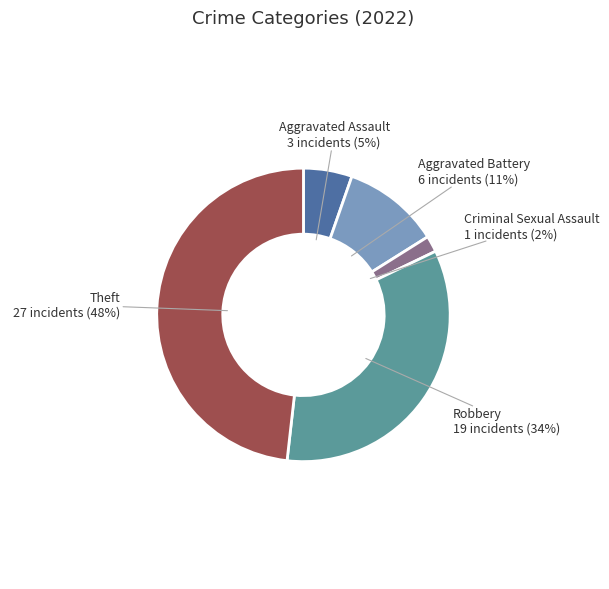

To the nearest percent, what portion does Robbery represent?

34%